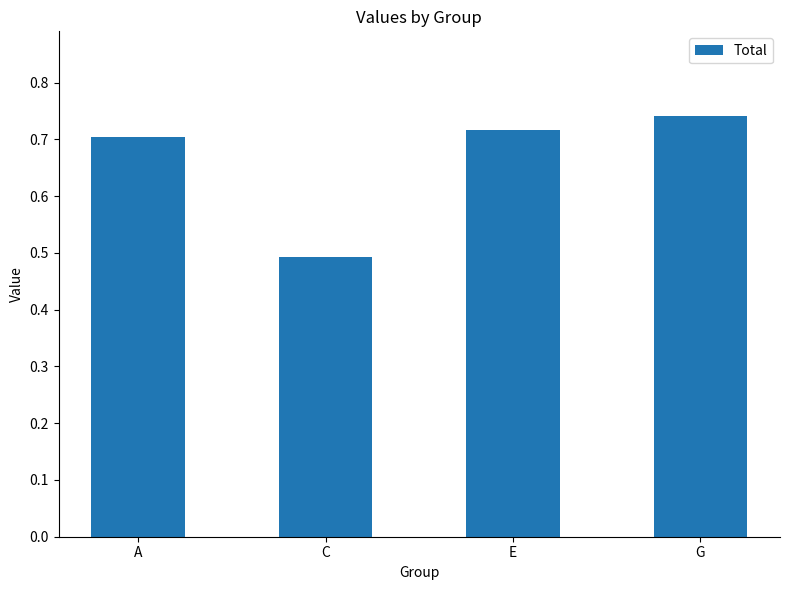

Are the bars horizontal?

No